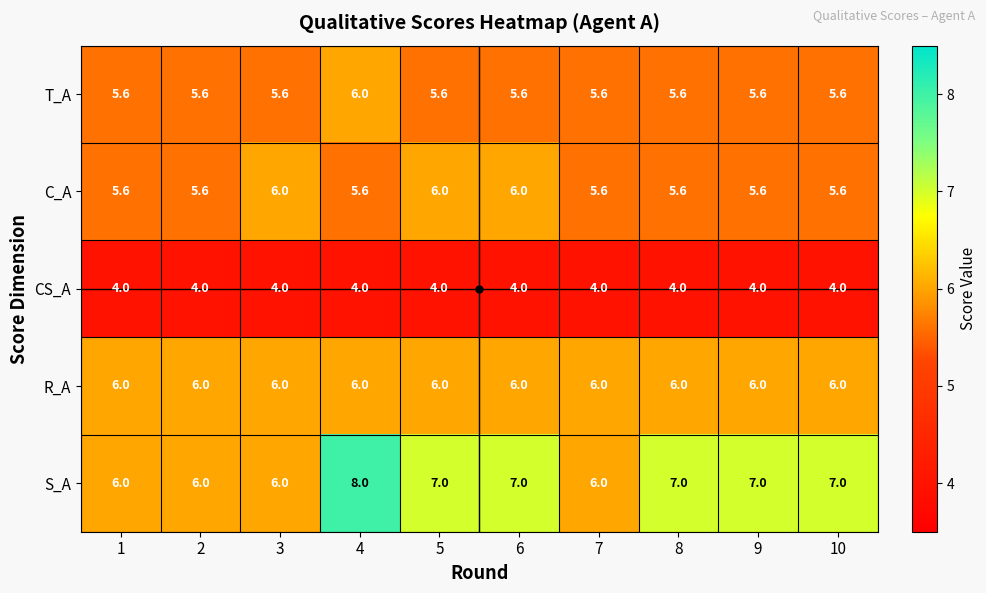

How many distinct data groups are displayed?

5